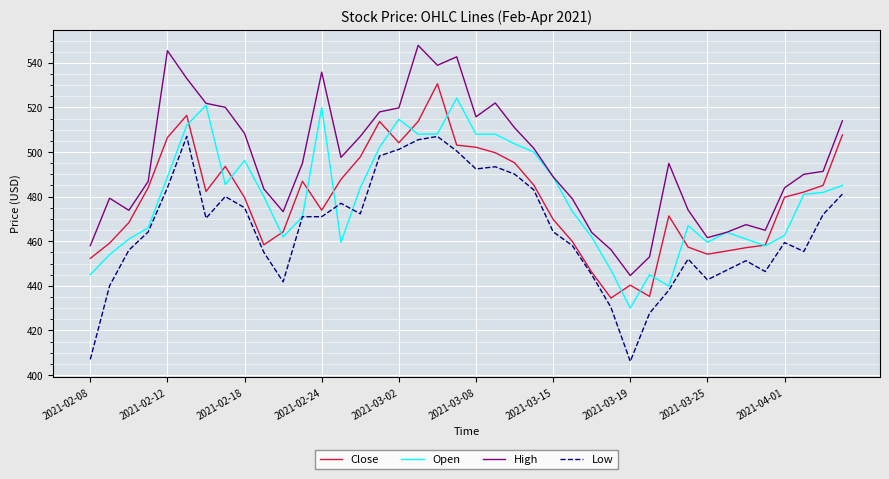

True or false: Low and High cross at least once.

False